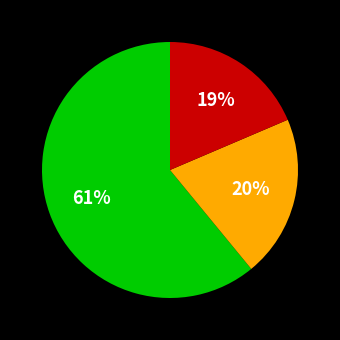

Is there any slice that represents more than half of the pie?

Yes